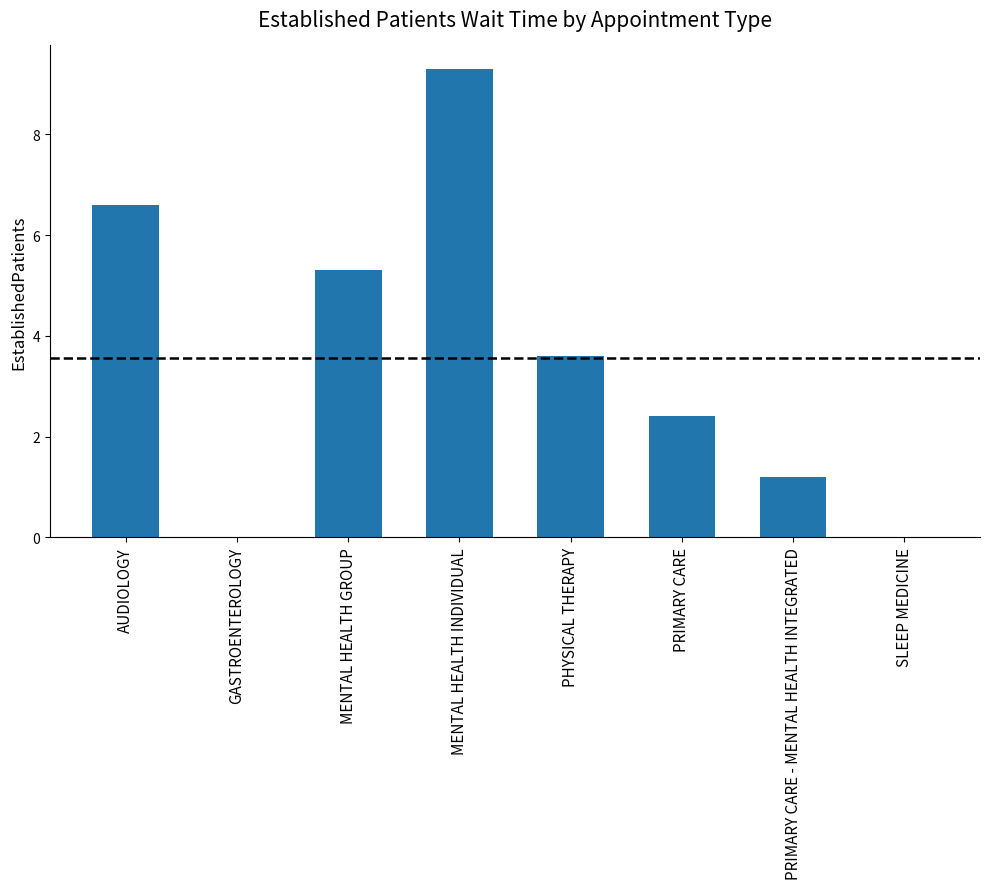

What is the approximate value at MENTAL HEALTH GROUP?

5.3